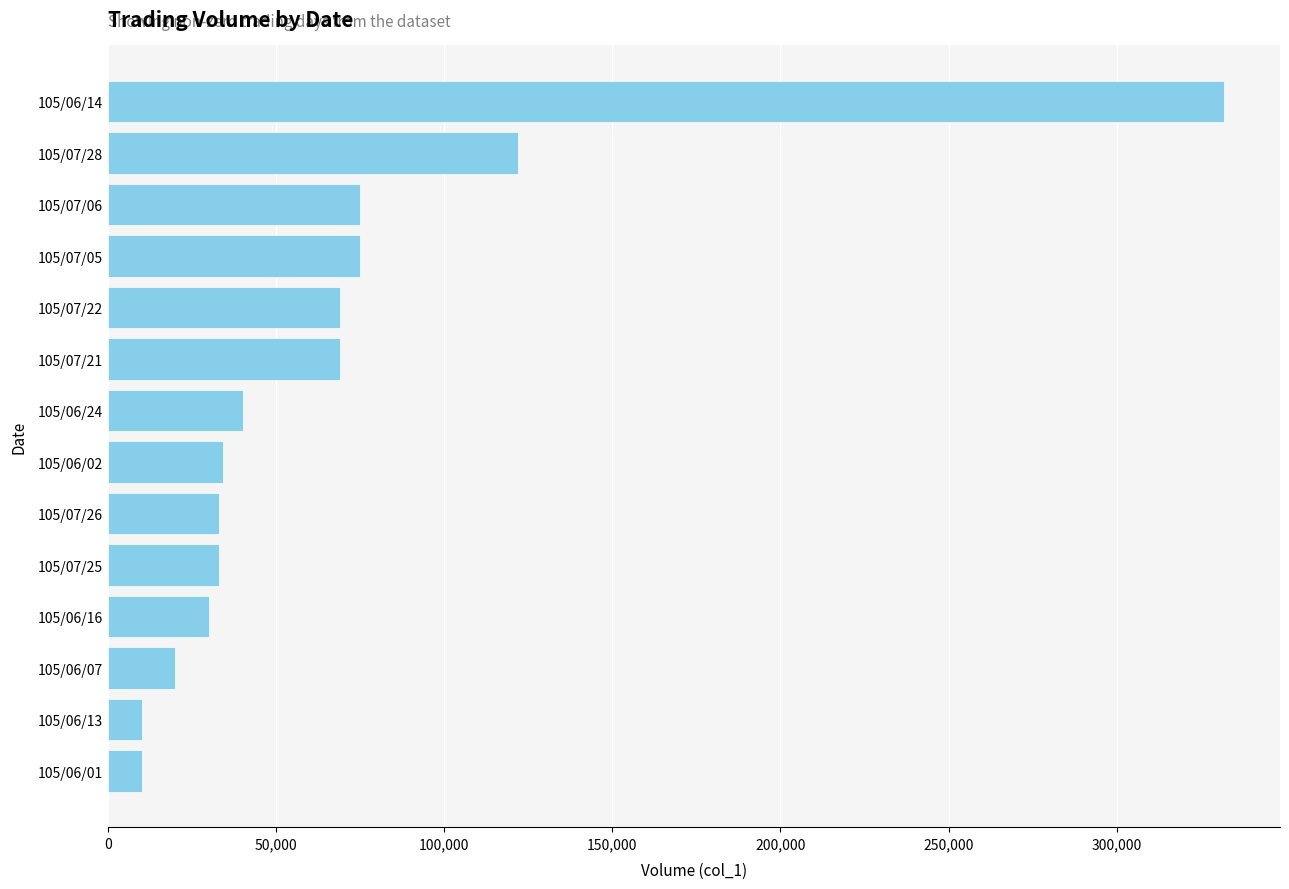

What is the minimum value shown in the chart?

10000